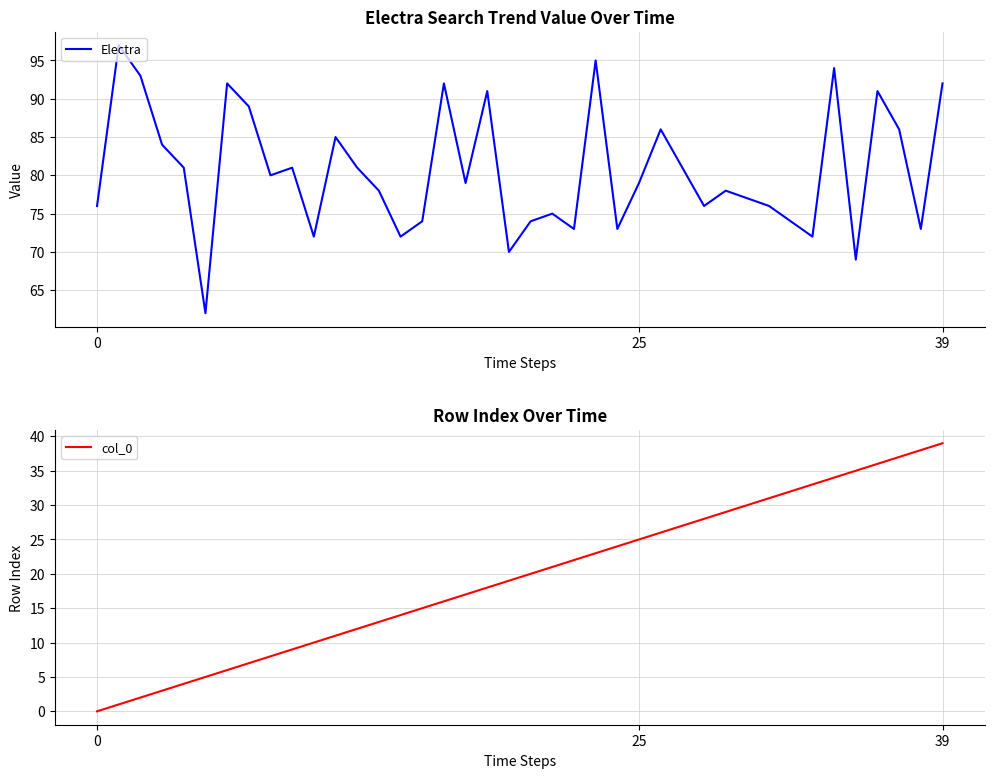

Reading left to right, extract all data points from this chart.

Electra: 76	97	93	84	81	62	92	89	80	81	72	85	81	78	72	74	92	79	91	70	74	75	73	95	73	79	86	81	76	78	77	76	74	72	94	69	91	86	73	92
col_0: 0	1	2	3	4	5	6	7	8	9	10	11	12	13	14	15	16	17	18	19	20	21	22	23	24	25	26	27	28	29	30	31	32	33	34	35	36	37	38	39